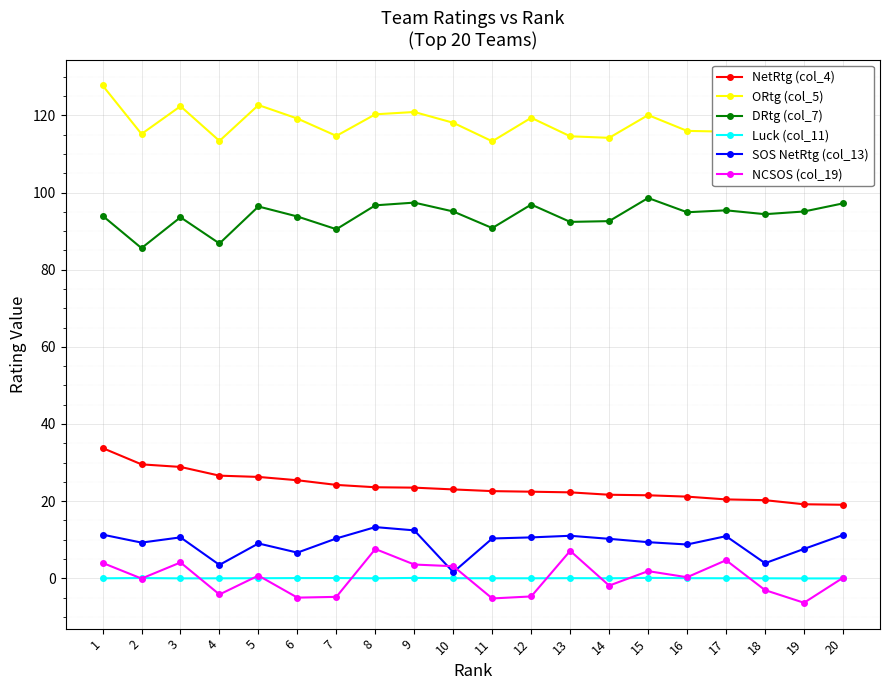

Rank the series by their maximum value, from lowest to highest.

Luck (col_11), NCSOS (col_19), SOS NetRtg (col_13), NetRtg (col_4), DRtg (col_7), ORtg (col_5)